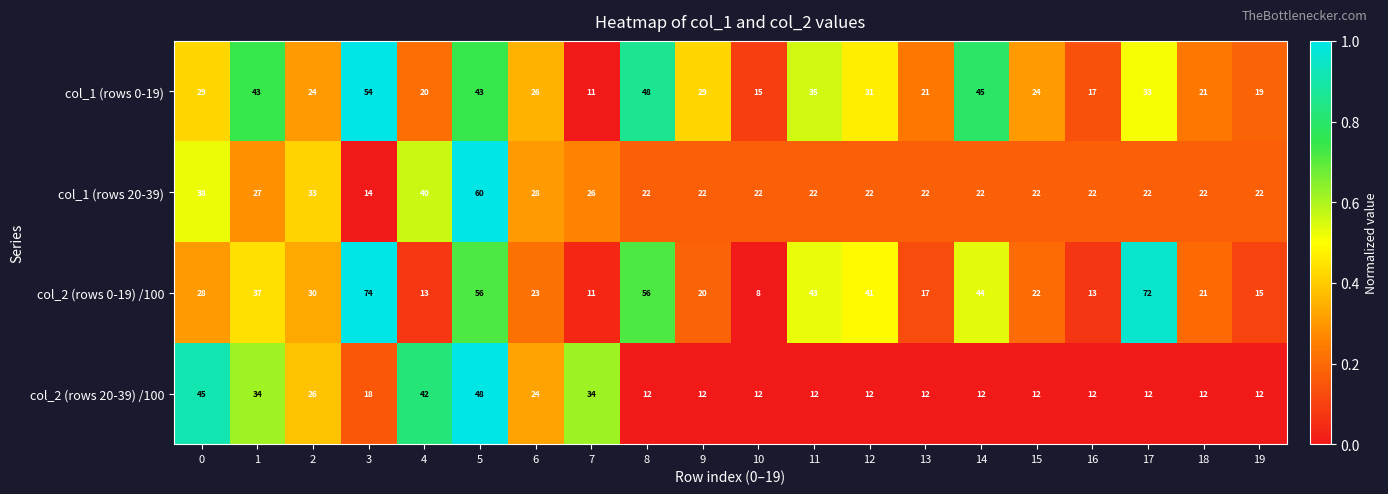

Which category has the lowest value in the col_1 (rows 20-39) series?

3